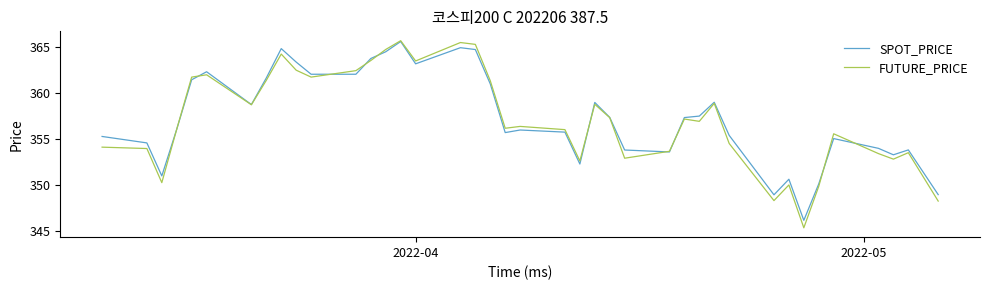

What is the maximum value for FUTURE_PRICE?

365.7